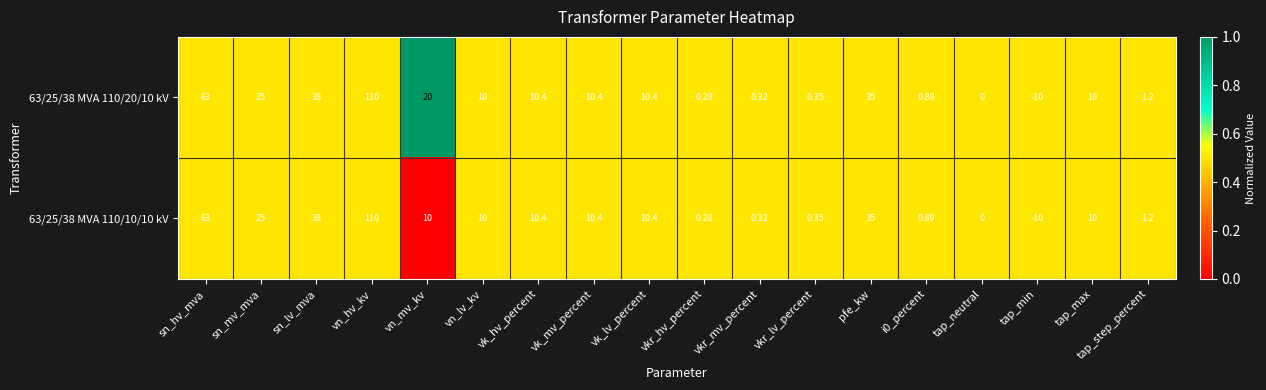

At which category is the sum across all series the highest?

vn_hv_kv